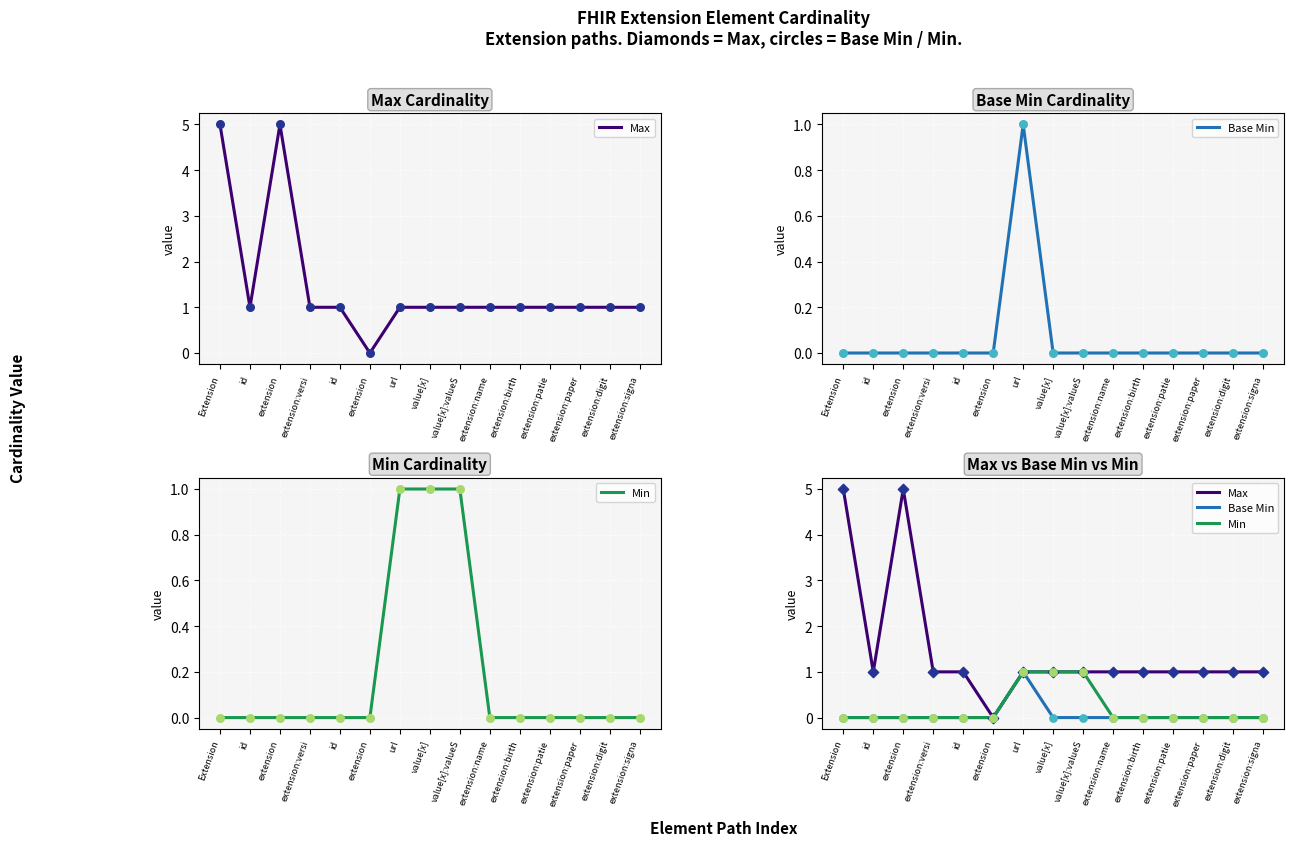

At how many categories does at least one series exceed 2?

2